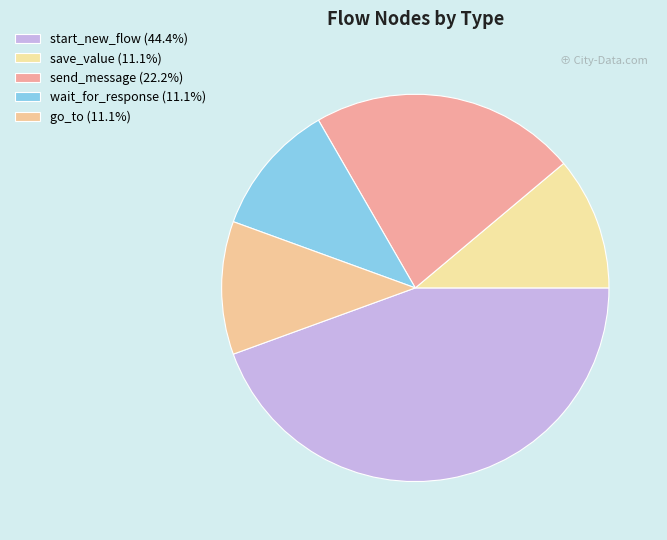

Count the number of slices in the pie.

5